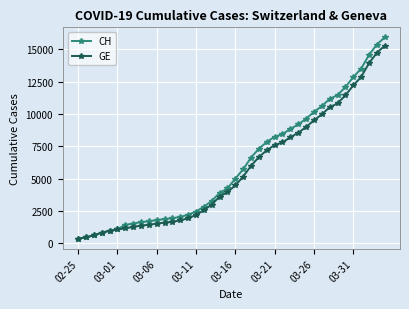

What is the highest value of the GE series?

15284